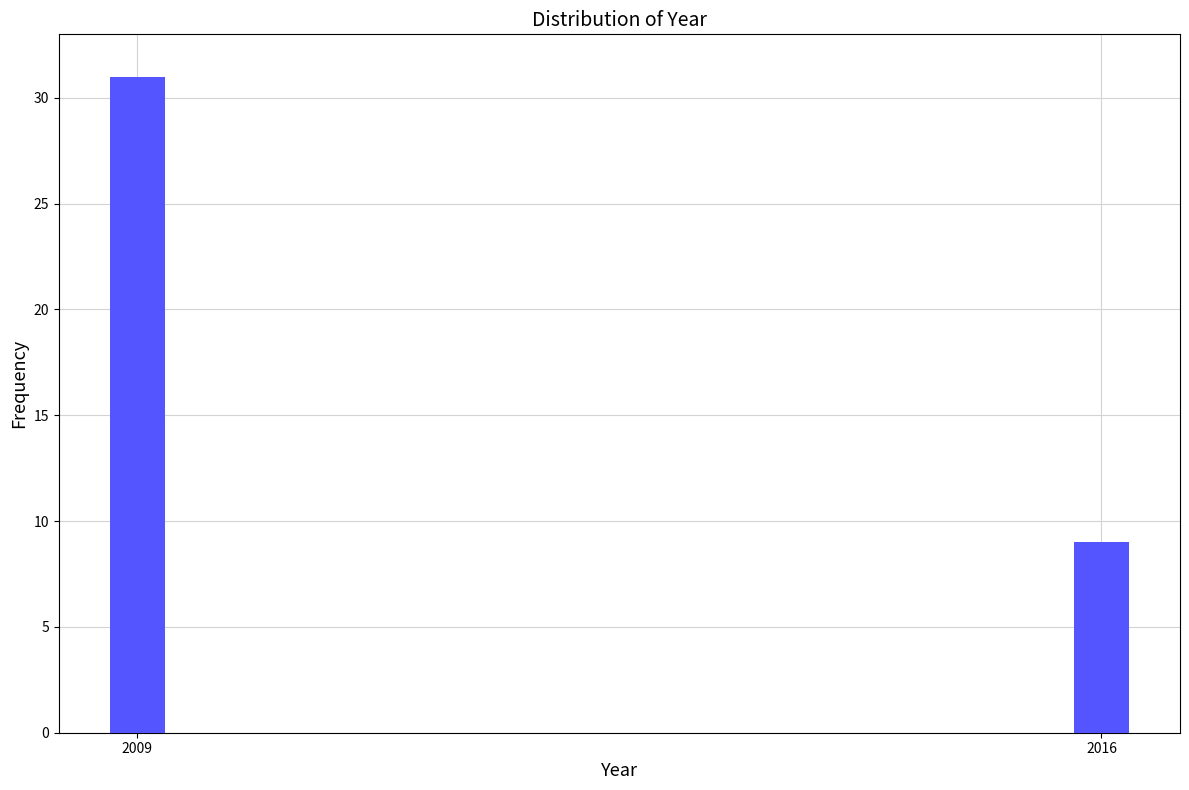

Reading left to right, what are all the values shown in this chart?

31	9